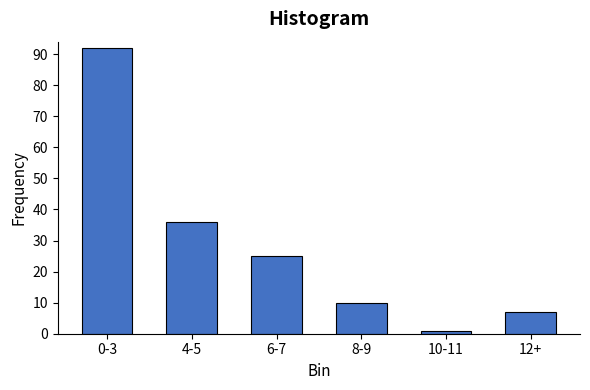

Reading right to left, list all the values displayed in this chart.

7	1	10	25	36	92